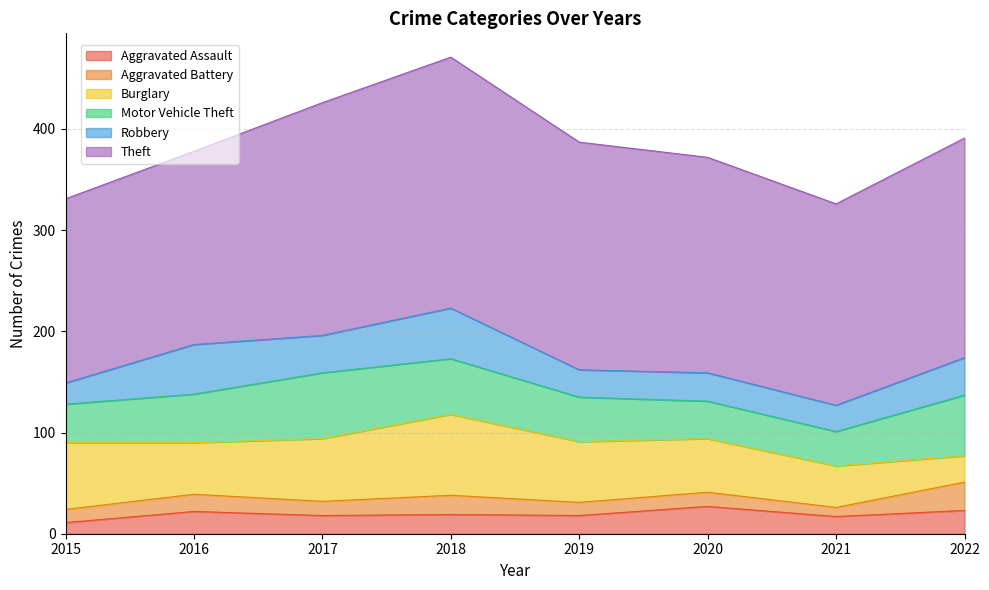

How many values in the Aggravated Battery series are below 14?

3